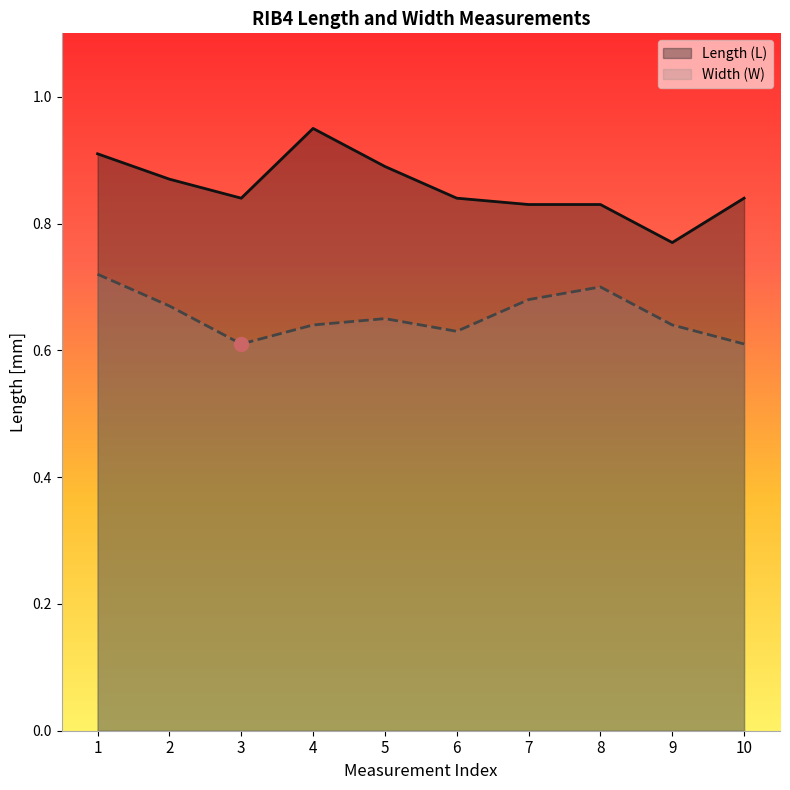

The value of Width (W) at 3 is 0.3. True or false?

False